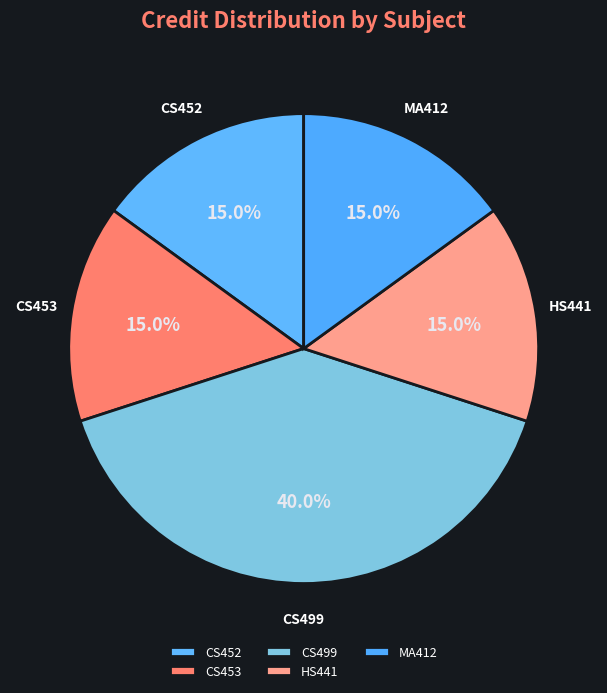

What is the total percentage of CS453 and CS452?

30.0%